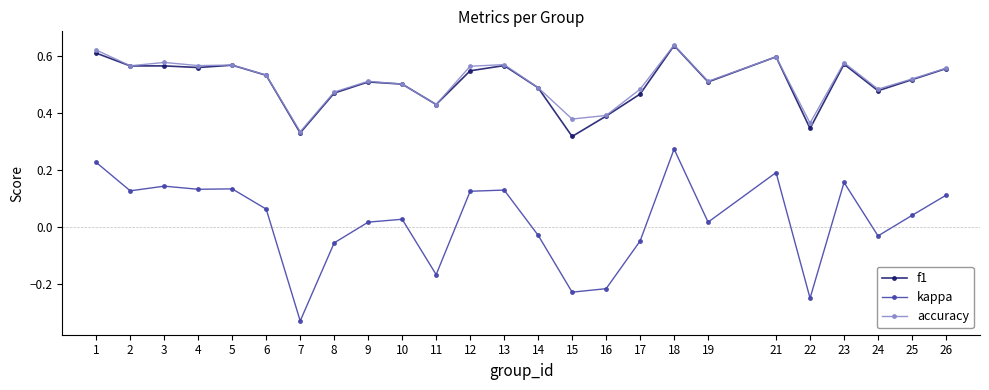

Count the f1 values in the range 0 to 1.

25